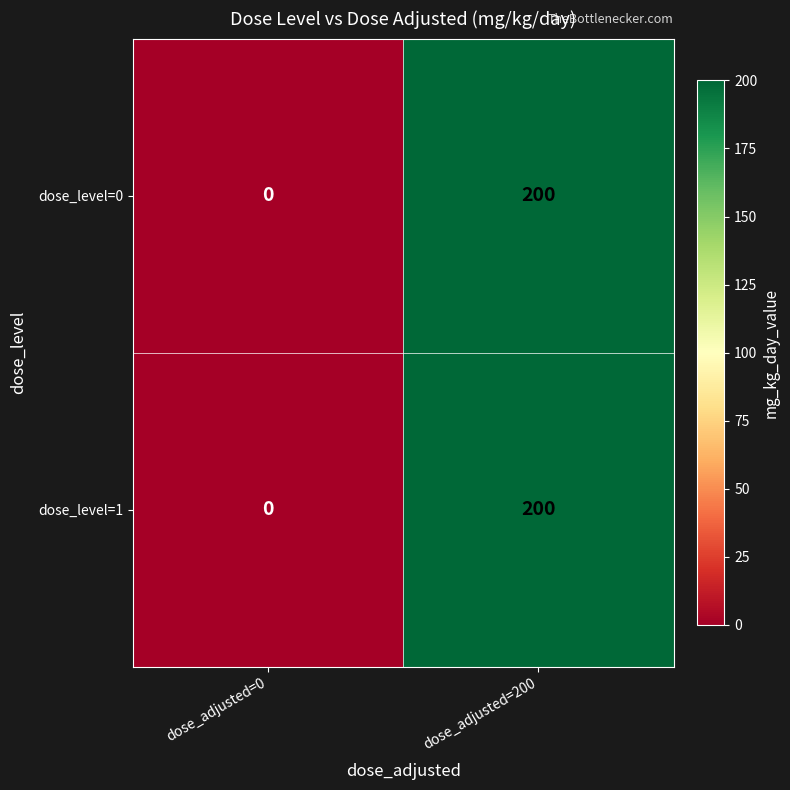

What is the difference between the dose_level=0 values at dose_adjusted=200 and dose_adjusted=0?

200